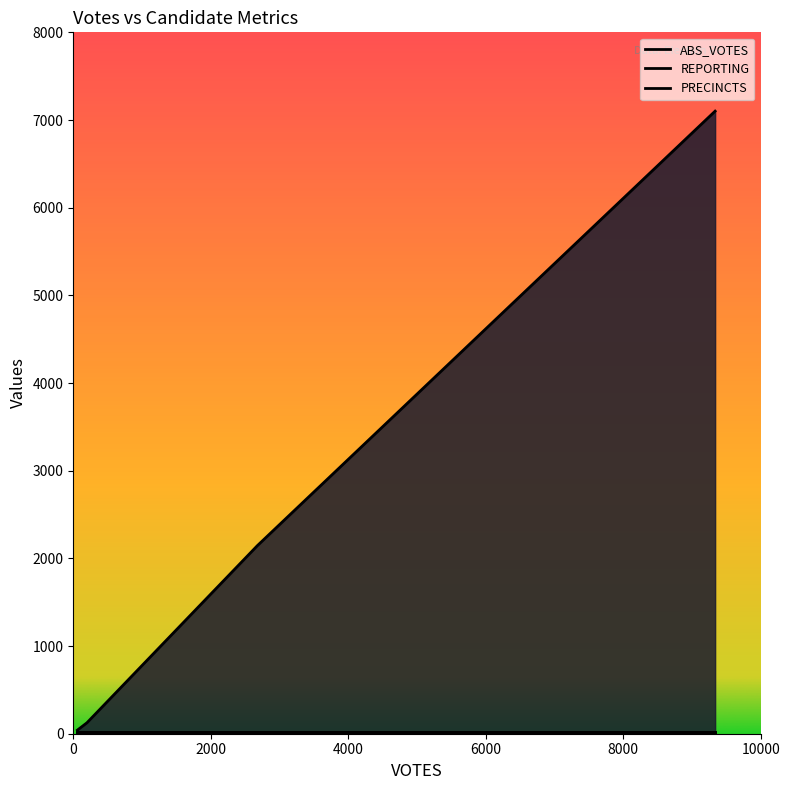

How many lines are shown in the chart?

3